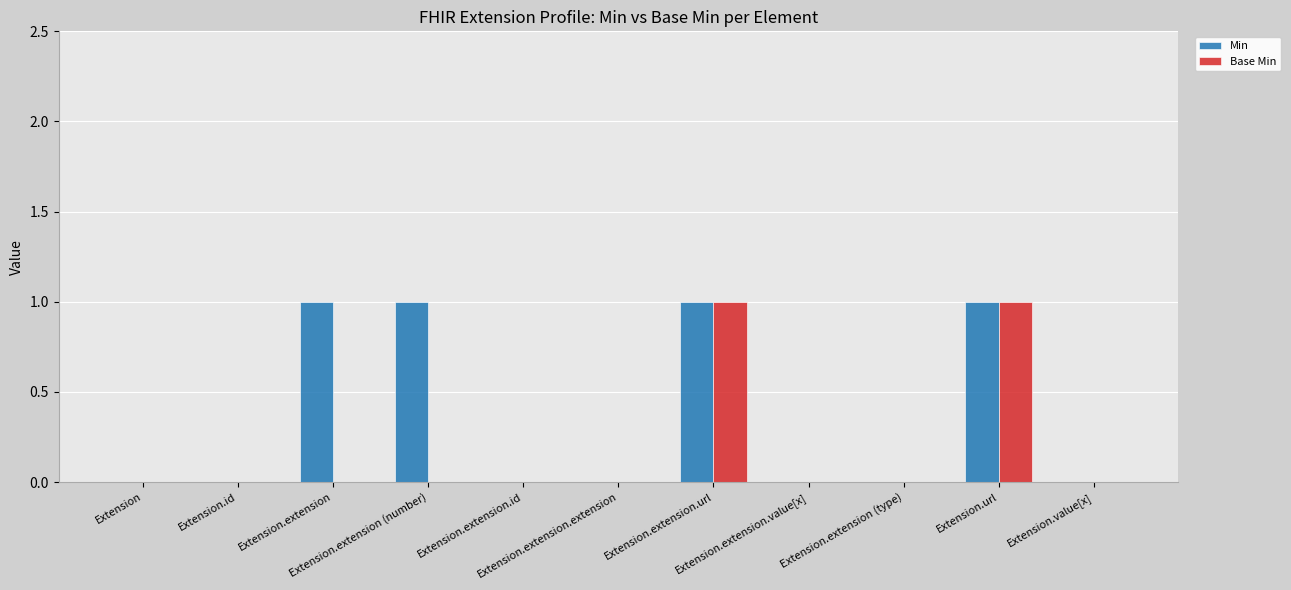

Which series has the largest total across all categories?

Min